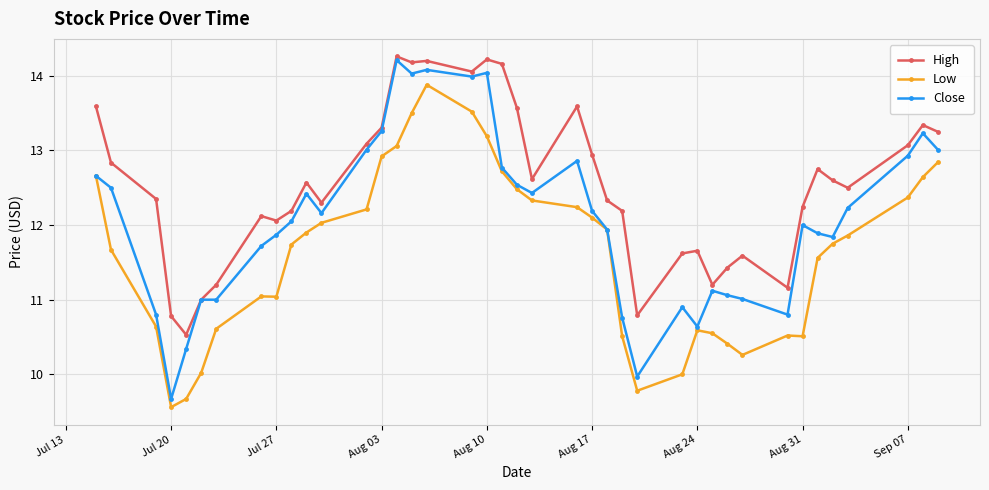

What are all the series names shown in the legend?

High, Low, Close